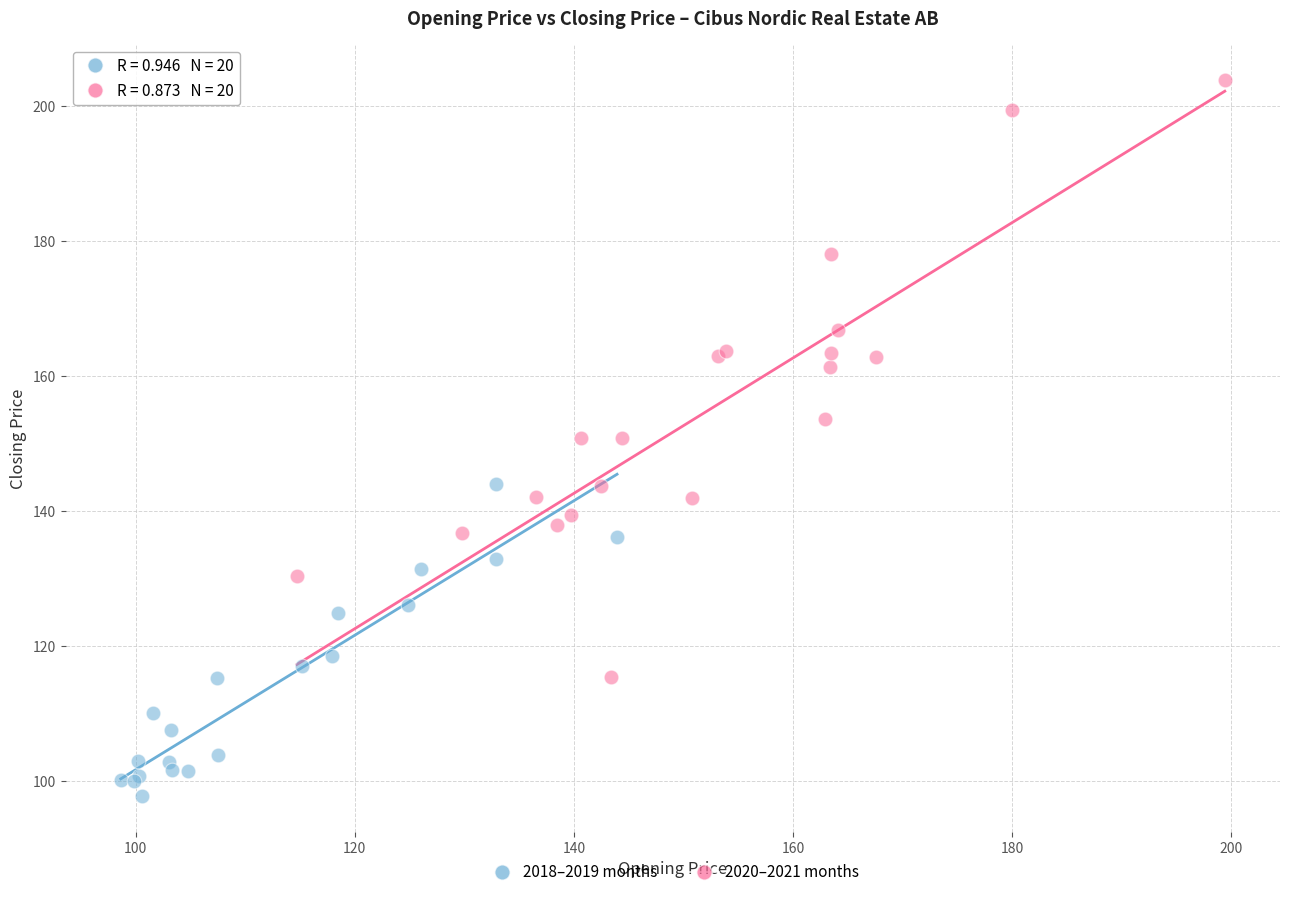

Which series has the widest spread of Y values?

2020–2021 months